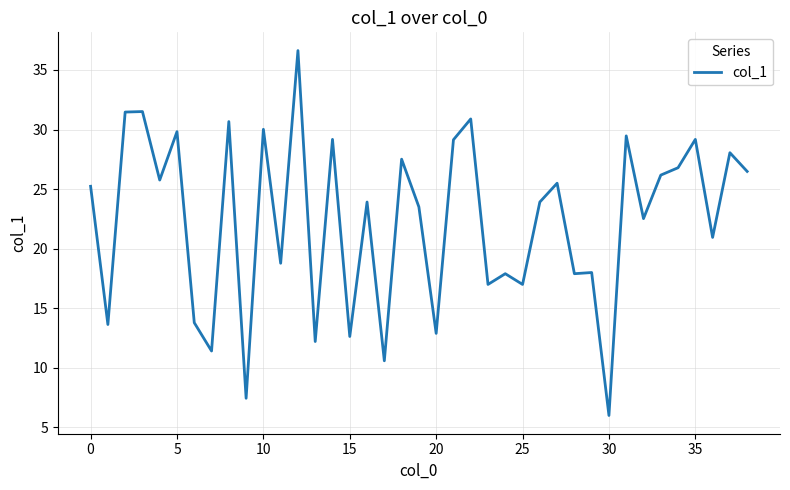

What is the average value?

22.3